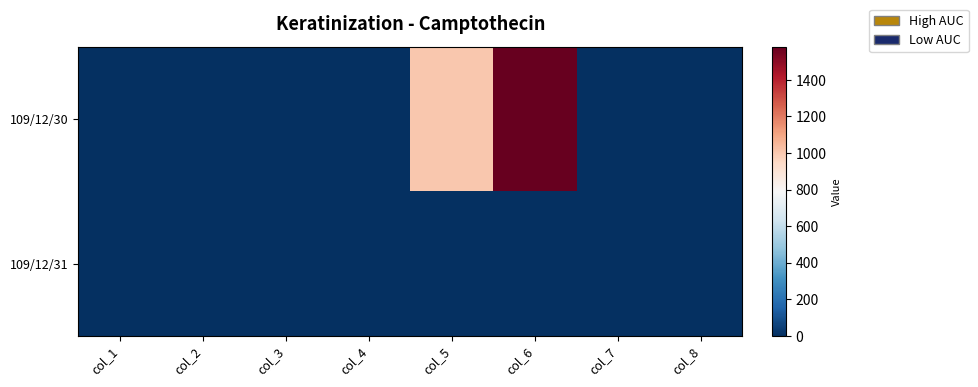

Reading right to left, extract all data points from this chart.

109/12/30: col_8=1.0	col_7=0.0	col_6=1580.0	col_5=1000.0	col_4=1.6	col_3=1.6	col_2=1.6	col_1=1.6
109/12/31: col_8=0.0	col_7=0.0	col_6=0.0	col_5=0.0	col_4=0.0	col_3=0.0	col_2=0.0	col_1=0.0